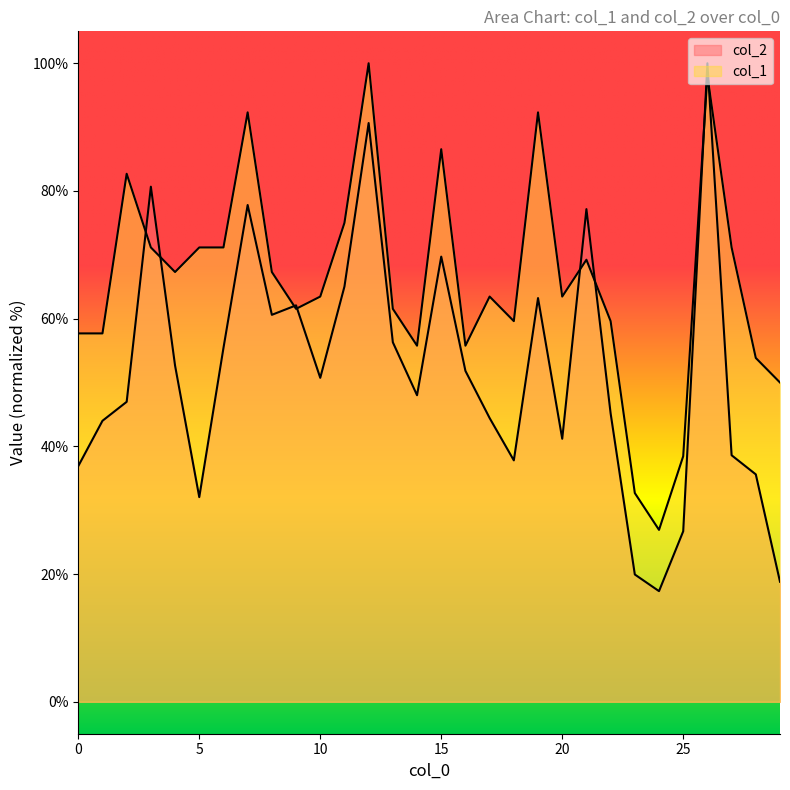

How many intersections are there between col_2 and col_1?

8